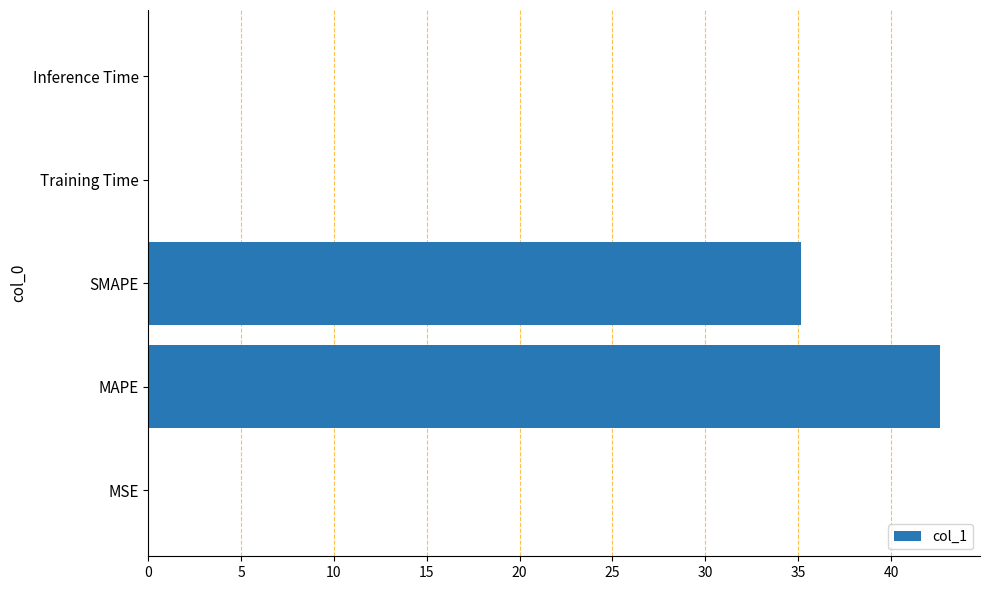

The chart shows a value of 35.2 at SMAPE. True or false?

True